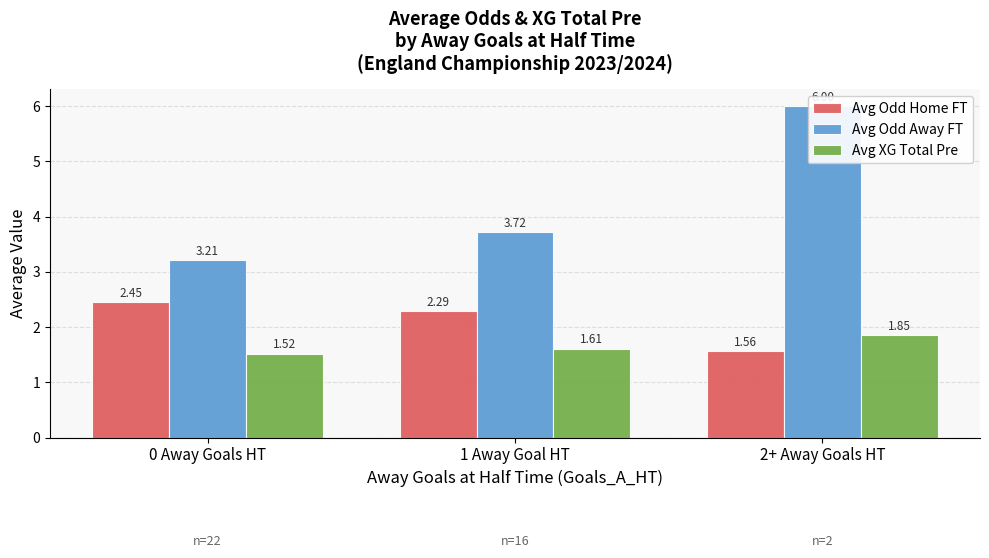

What is the maximum value shown in the chart?

6.0